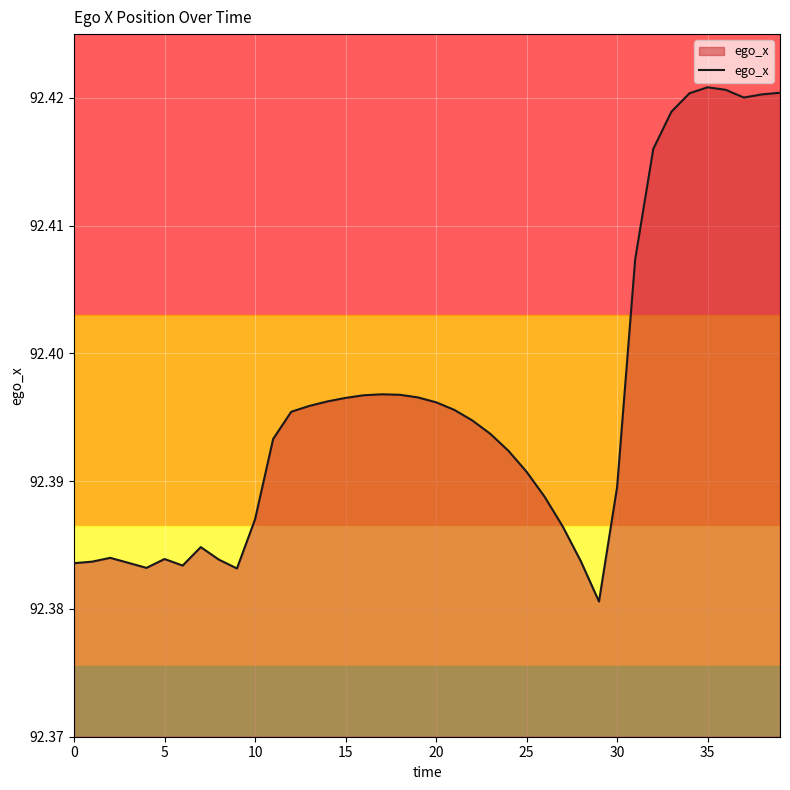

Is this an area chart (filled region under the line)?

Yes